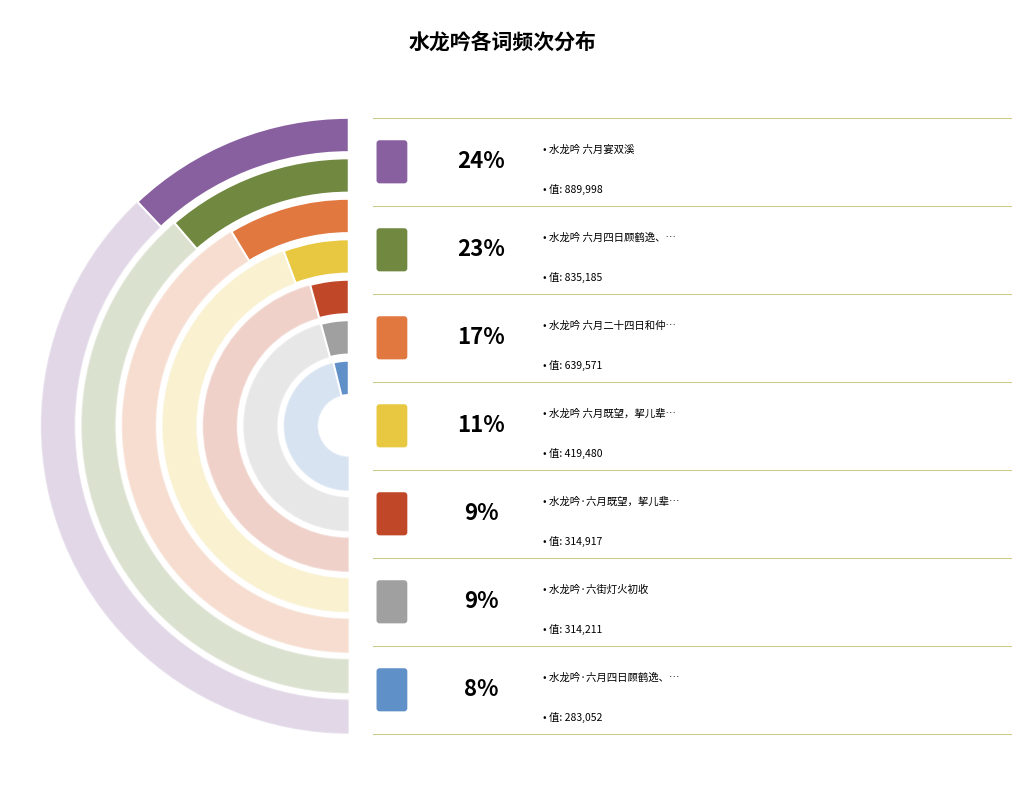

What percentage is the 水龙吟 六月既望，挈儿辈泛舟玄武湖，夜静归来，写以此曲 slice, to the nearest percent?

11%